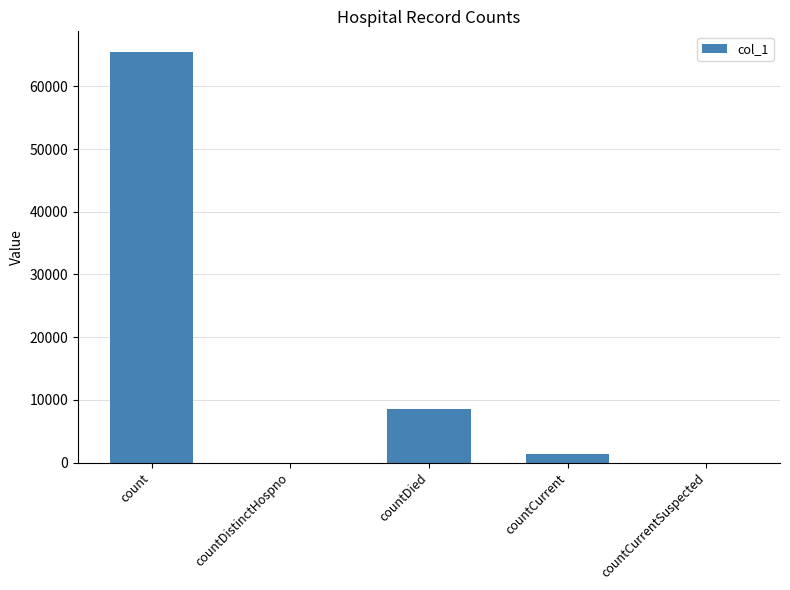

What is the maximum value shown in the chart?

65491